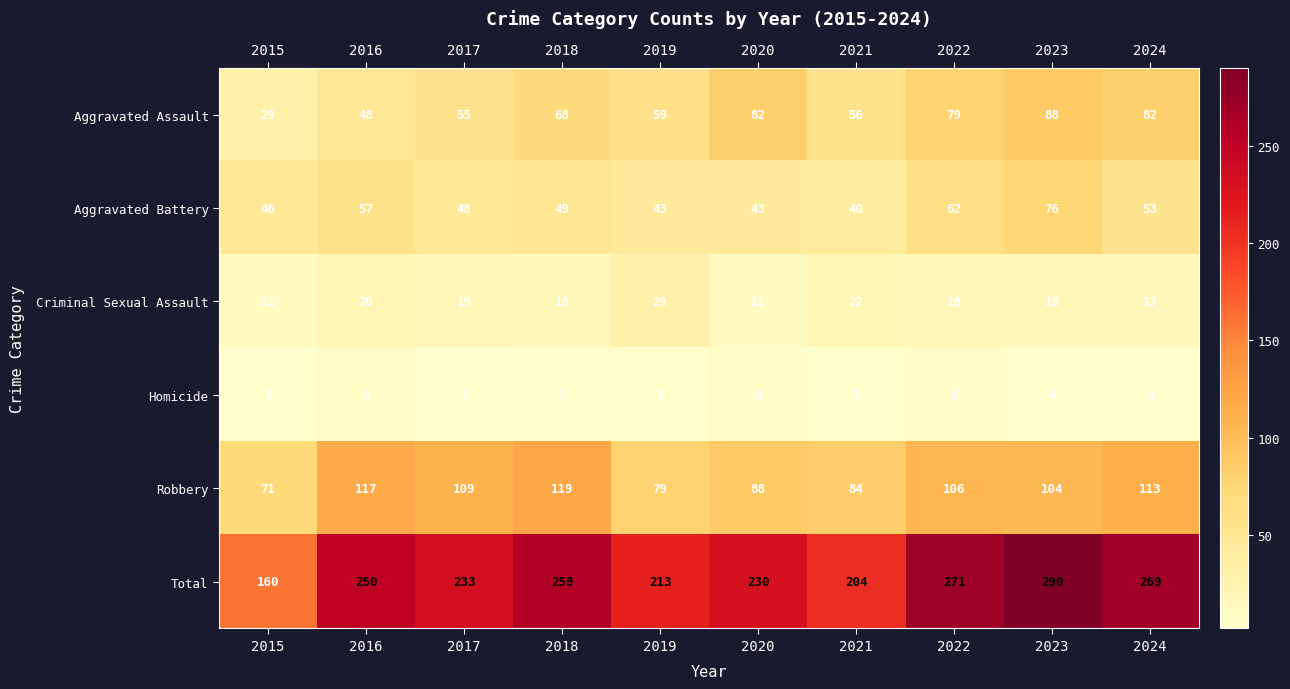

What is the difference between the maximum and second lowest values in the Robbery series?

40